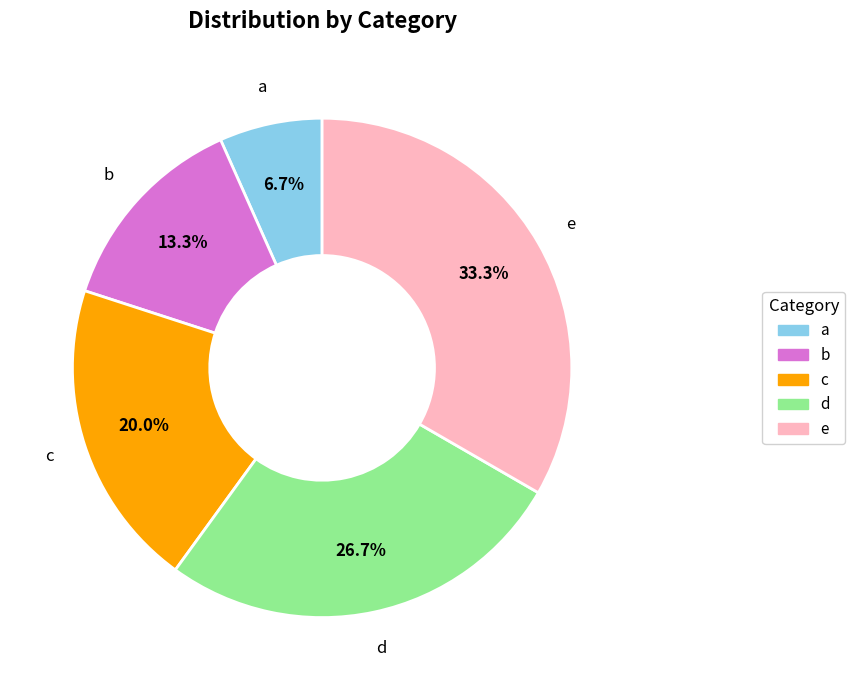

What percentage do c and e together represent?

53.3%